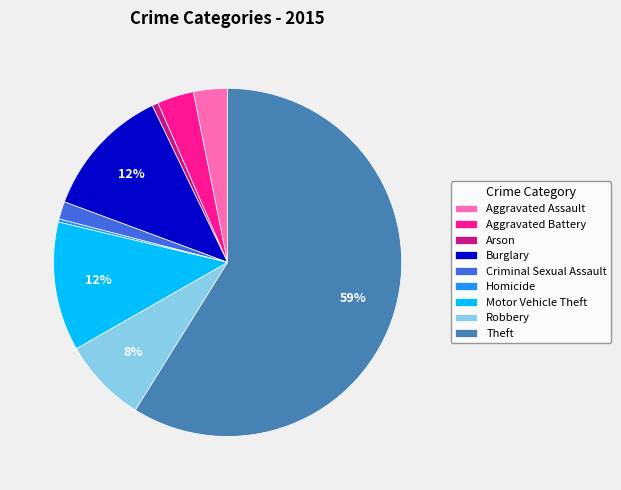

How many segments does this pie chart have?

9